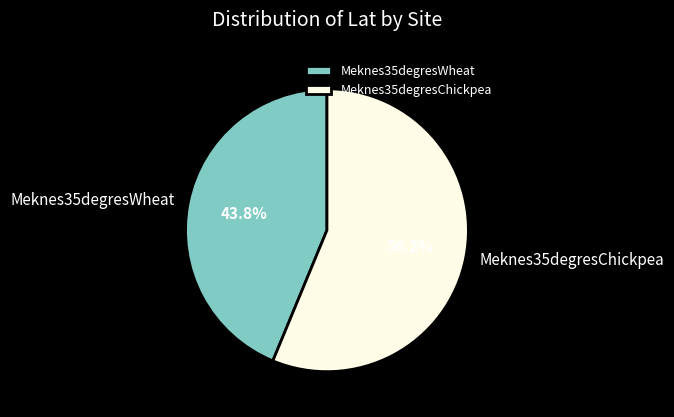

To the nearest percent, what portion does Meknes35degresChickpea represent?

56%